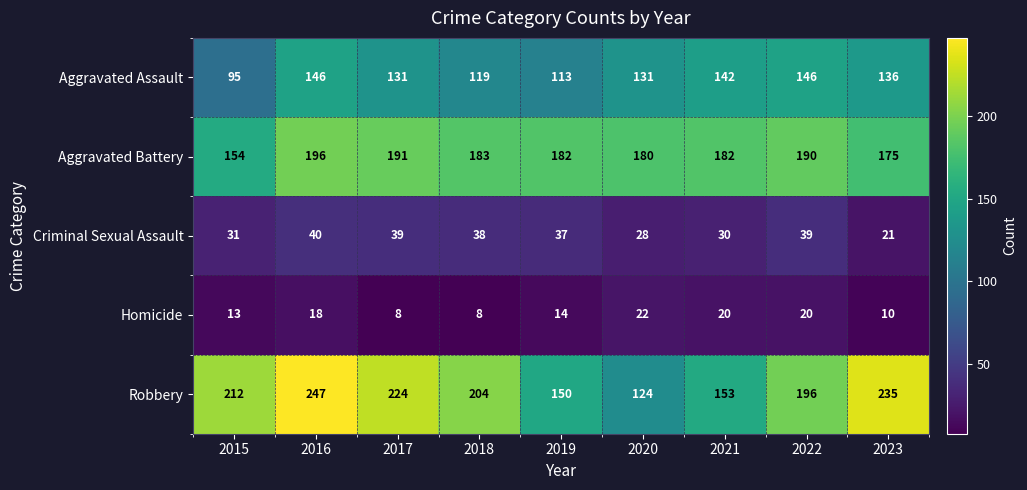

Which series has the largest range (max minus min)?

Robbery